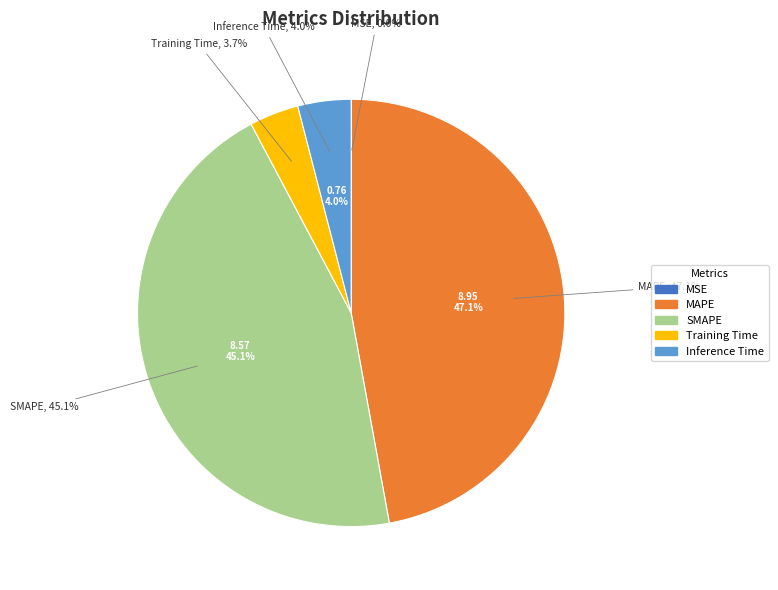

What is the smallest slice in the pie chart?

MSE